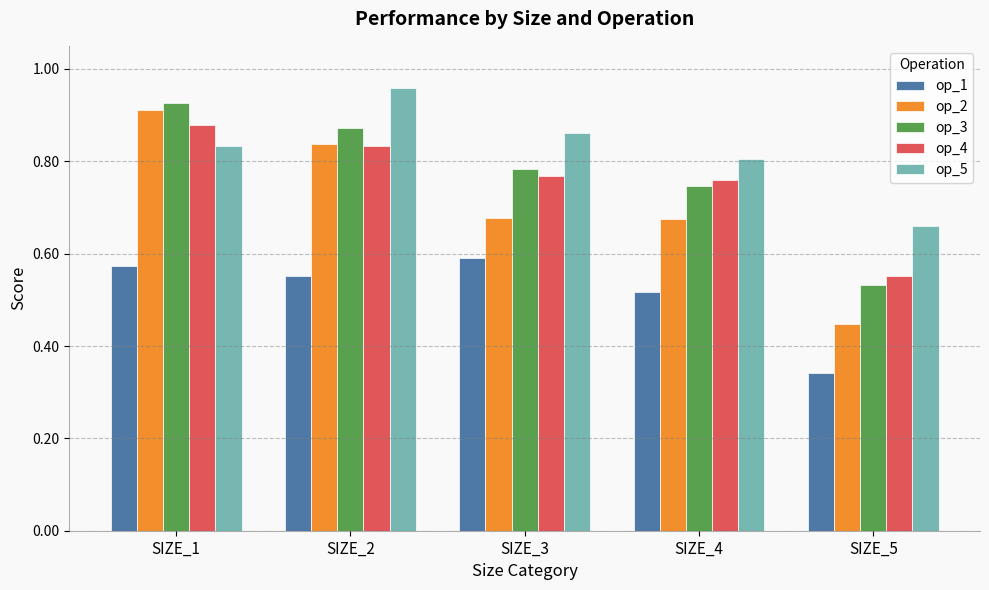

Which series has the largest total across all categories?

op_5